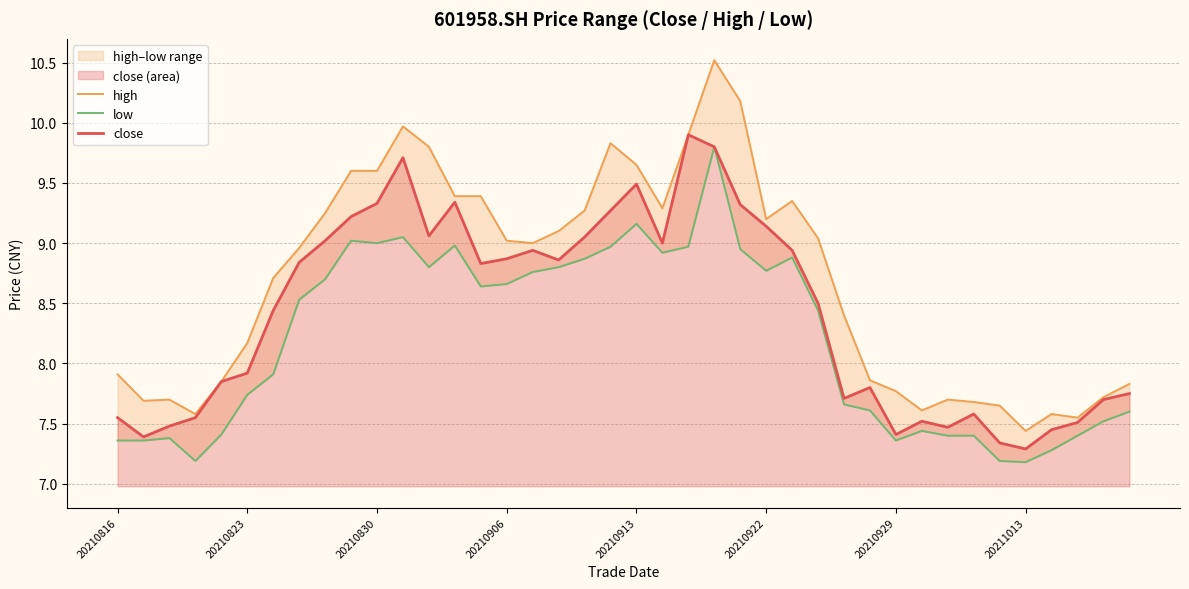

Which has a higher value, 16 or 10?

10